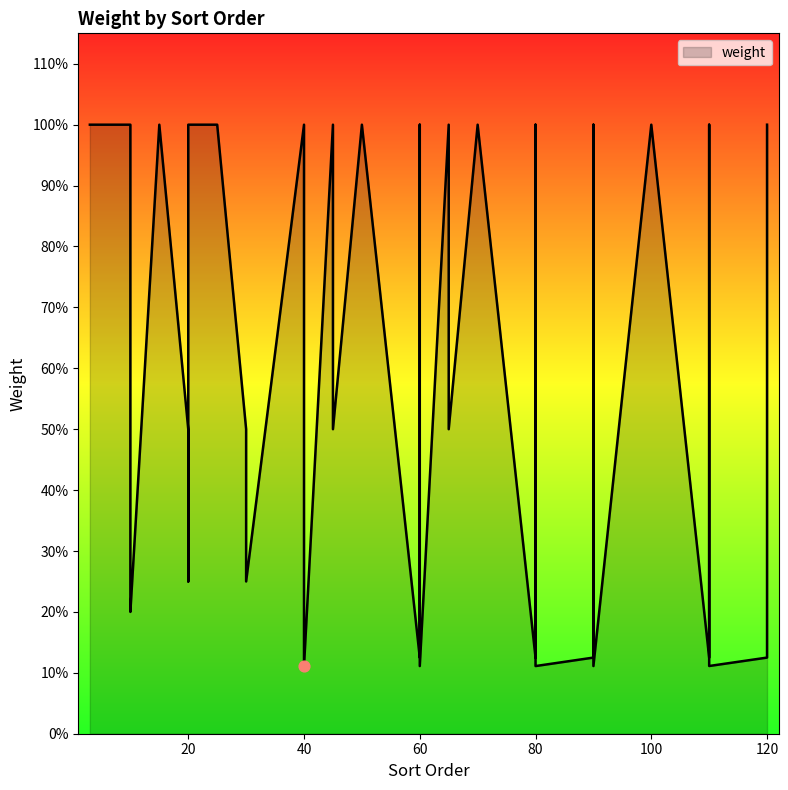

Which has a higher value, 70 or 50?

70